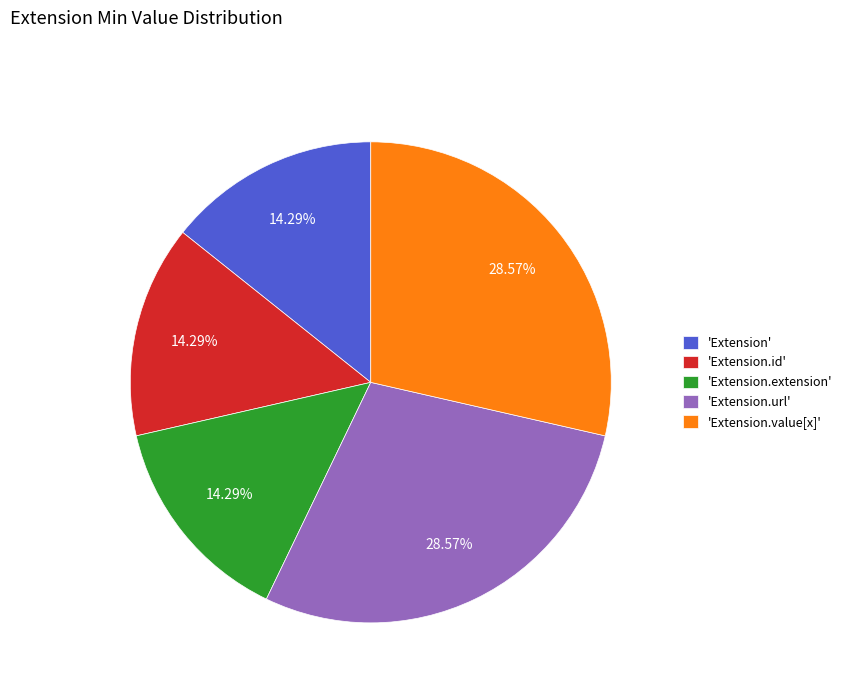

Do 'Extension.id' and 'Extension.extension' together represent more than half of the pie?

No